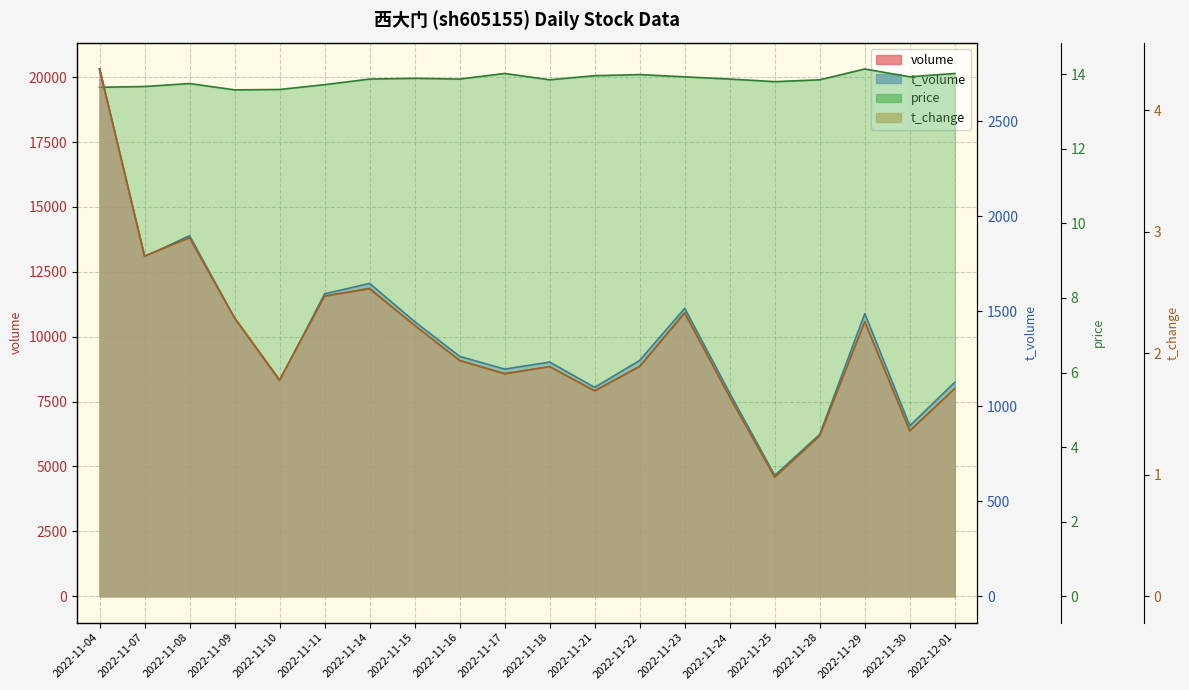

Count the number of data series in this chart.

4